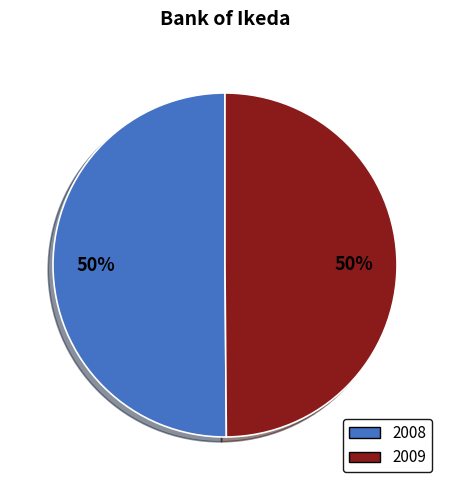

What percentage is the 2008 slice, to the nearest percent?

50%